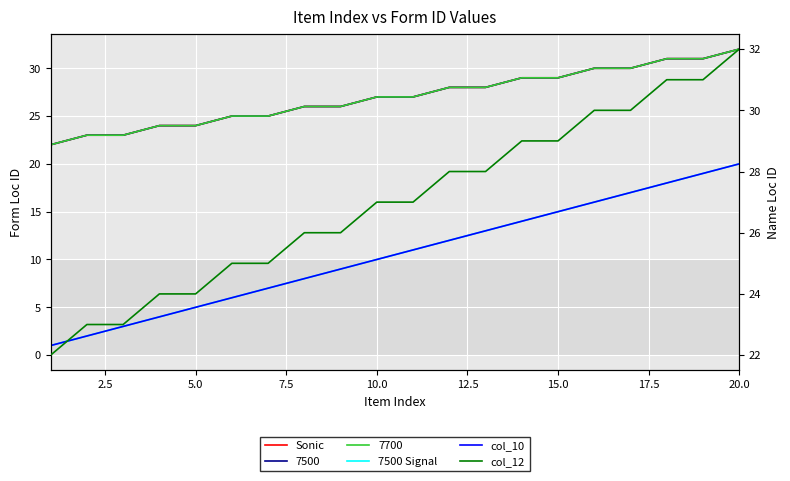

True or false: Sonic has more than 2 interior local peaks.

False